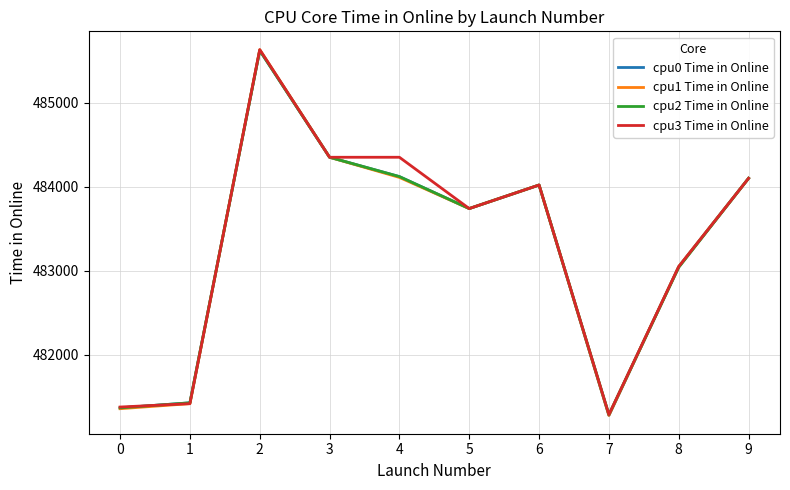

Read the cpu3 Time in Online value at 5, to the nearest 50.

483750